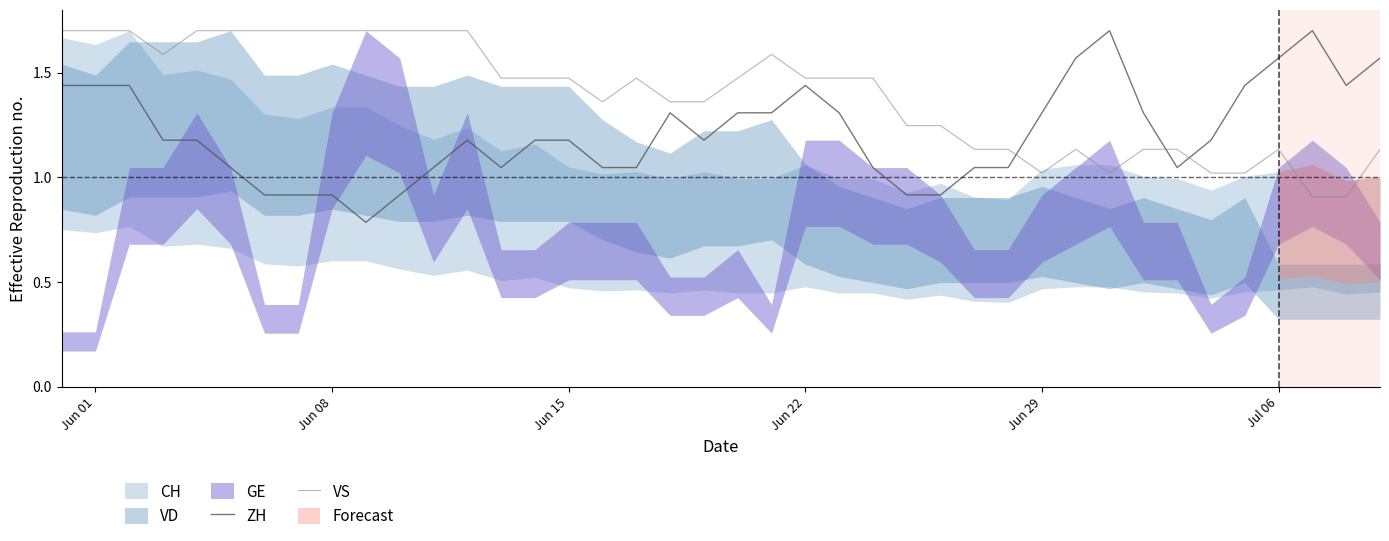

Does the chart have visible grid lines?

No